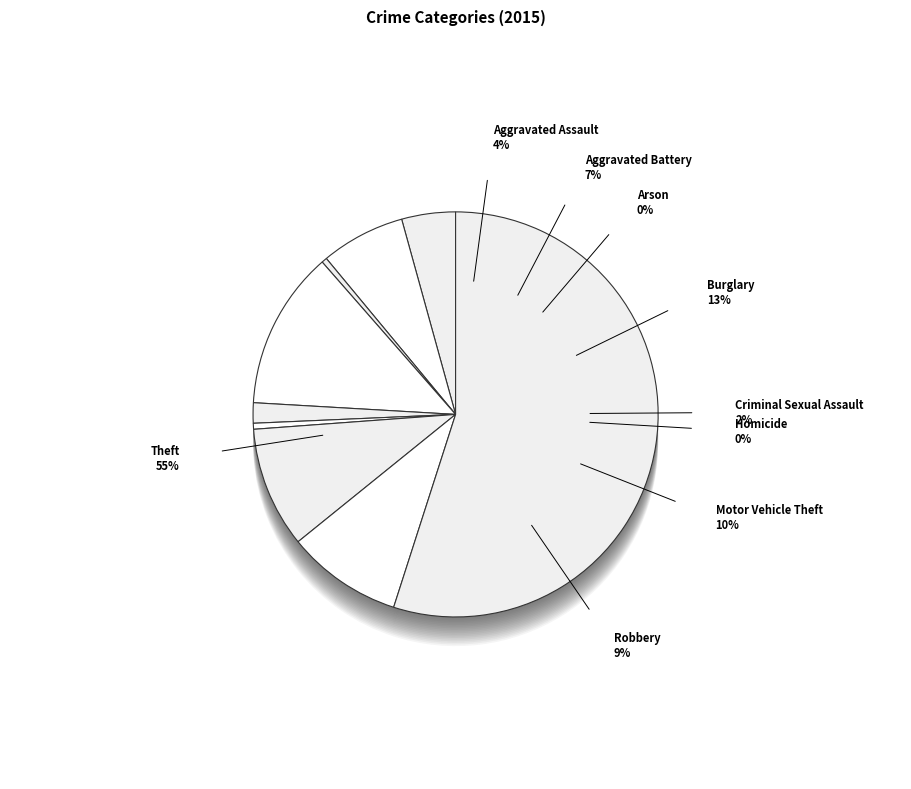

To the nearest percent, what is the average slice percentage?

11%